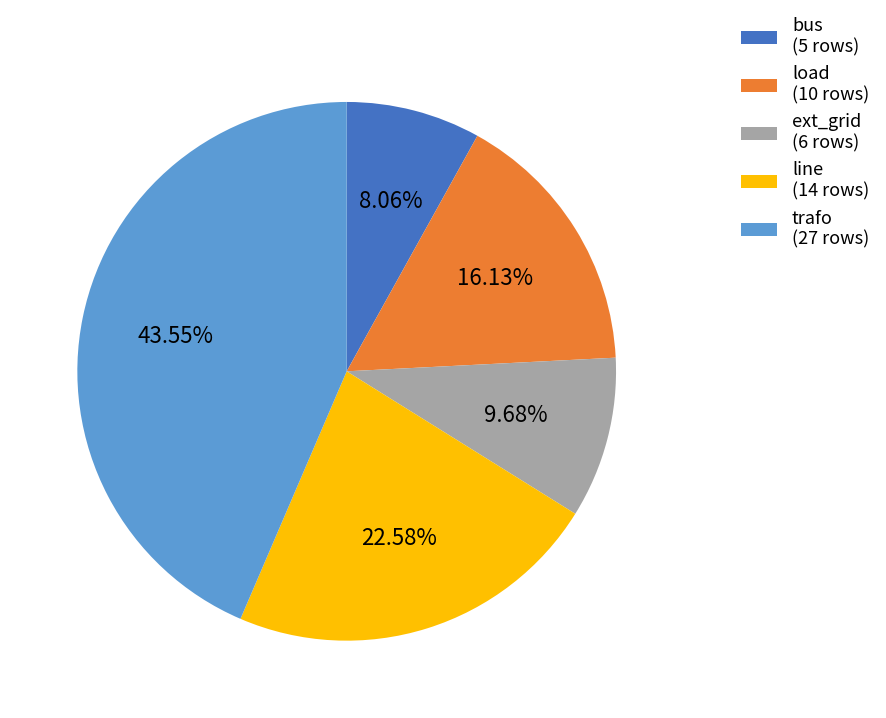

What percentage is NOT represented by line?

77.4%